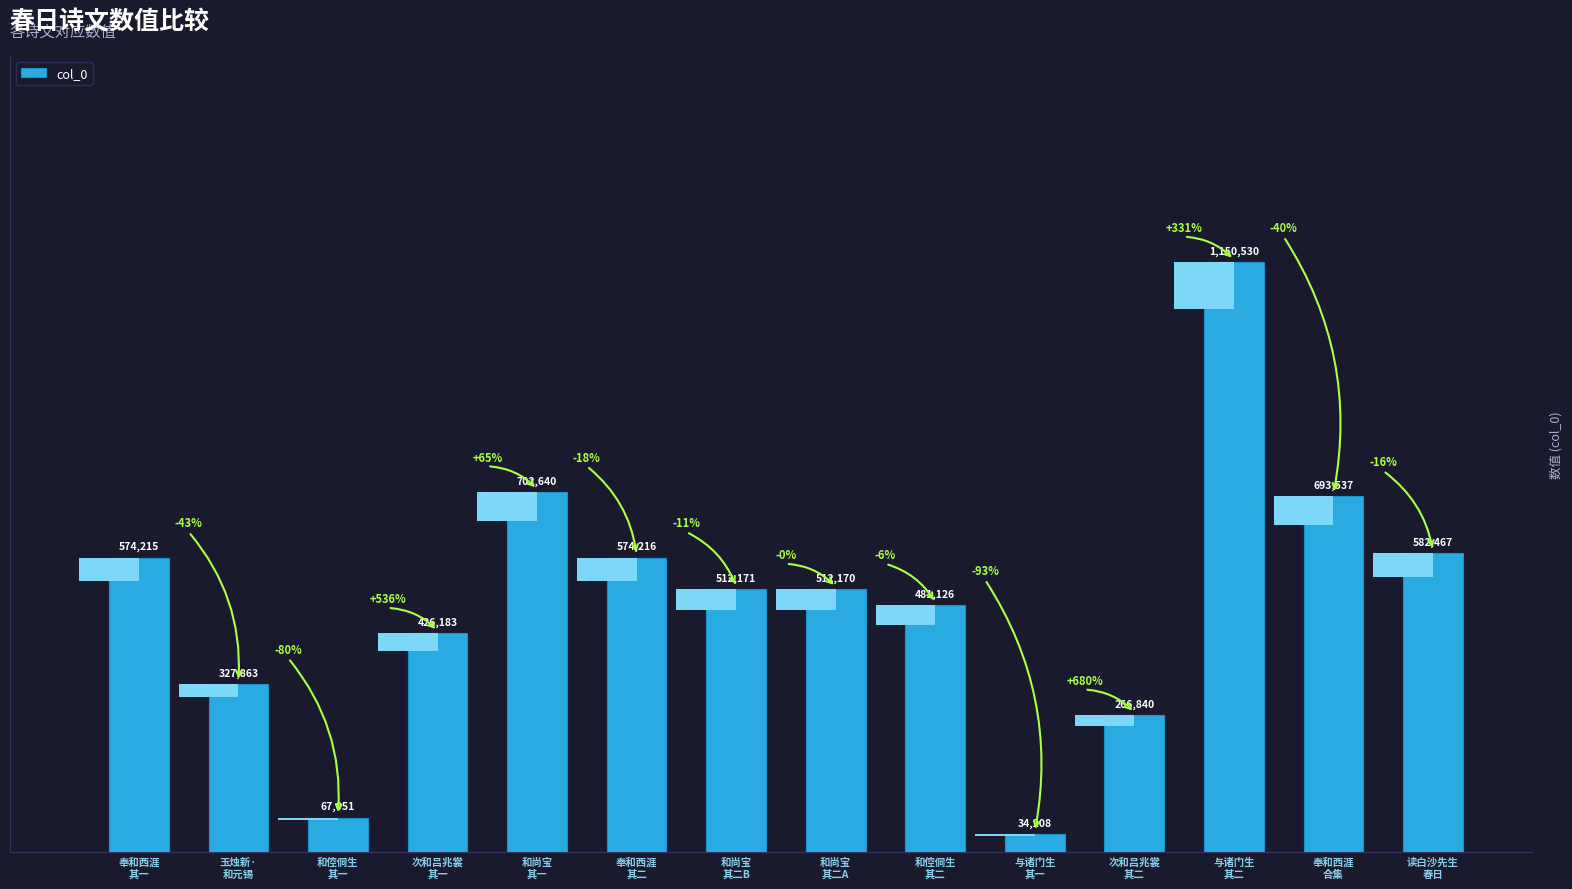

What position from the left is 次和吕兆裳
其一?

4